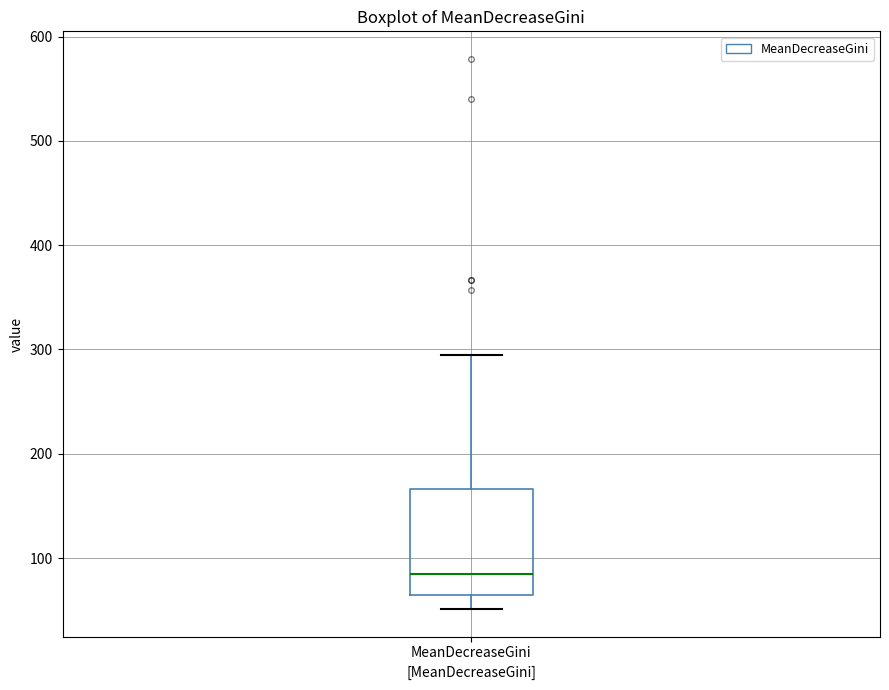

Read this box plot against the y-axis: the position of the median line, the range covered by the box, and the ends of both whiskers. The values are not printed on the chart, so give them approximately, as read against the axis.

median 80, box 60 to 170, whiskers 50 to 300